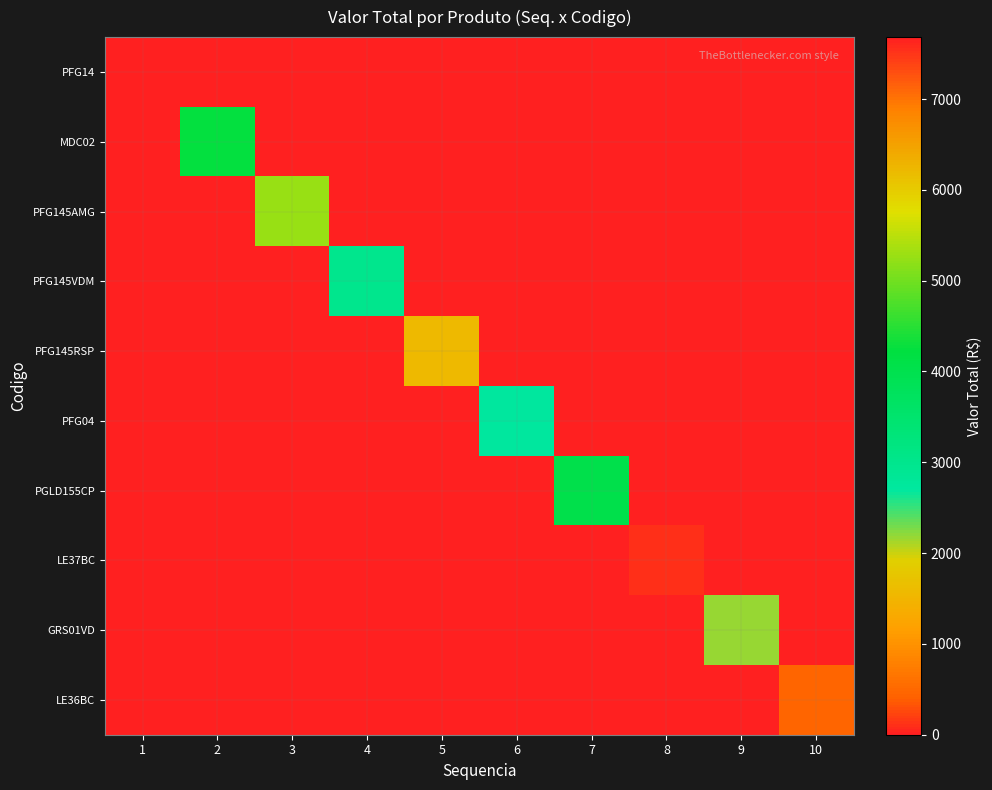

At which category is the sum across all series the highest?

1